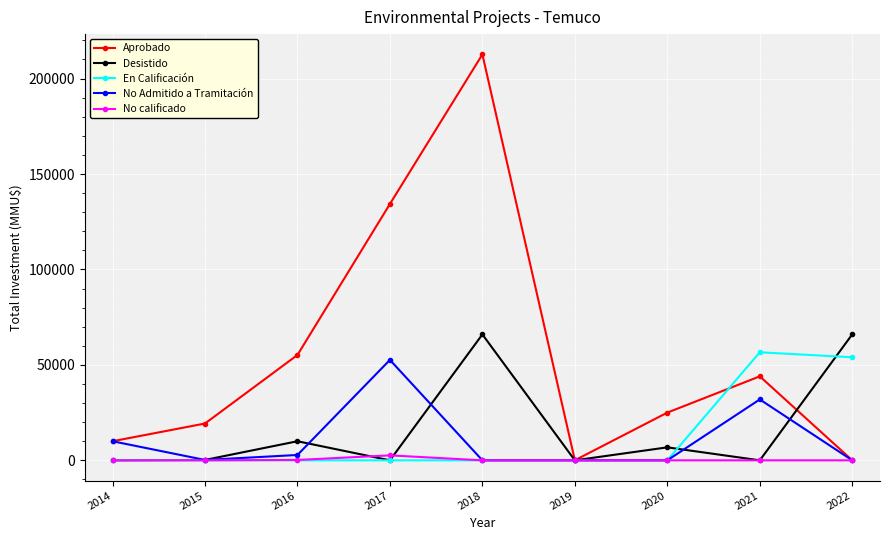

True or false: Aprobado has more than 1 points higher than both neighbors.

True